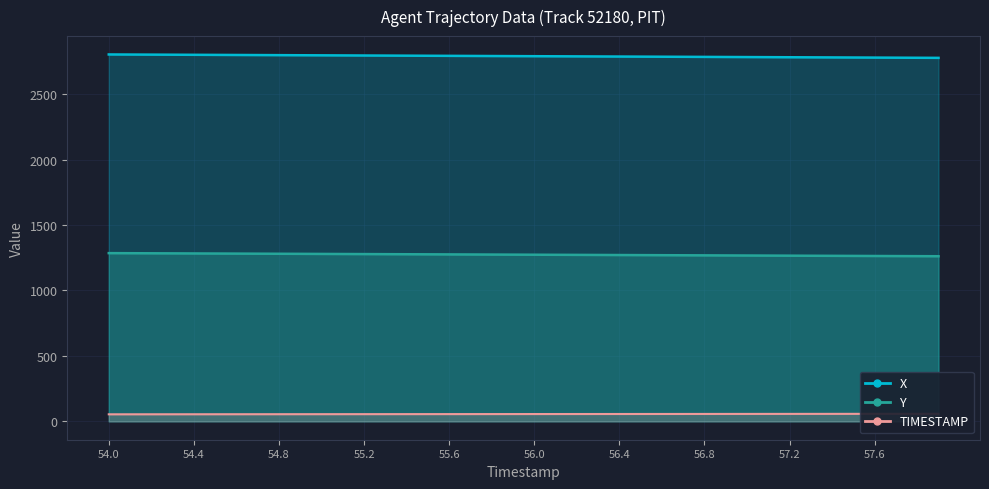

Which series has the largest total across all categories?

X